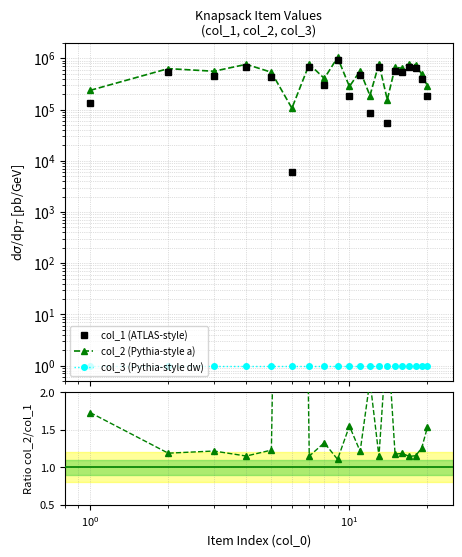

How many data points in col_1 are less than 468012?

10